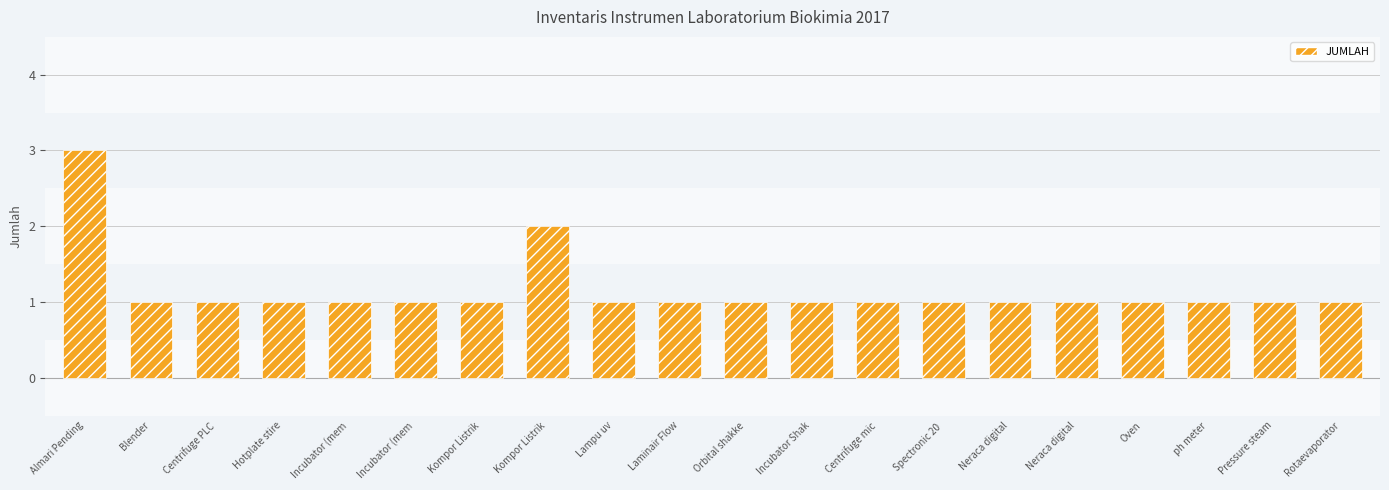

Reading left to right, what are all the values shown in this chart?

Almari Pending=3	Blender=1	Centrifuge PLC=1	Hotplate stire=1	Incubator (mem=1	Incubator (mem=1	Kompor Listrik=1	Kompor Listrik=2	Lampu uv=1	Laminair Flow=1	Orbital shakke=1	Incubator Shak=1	Centrifuge mic=1	Spectronic 20 =1	Neraca digital=1	Neraca digital=1	Oven=1	ph meter=1	Pressure steam=1	Rotaevaporator=1